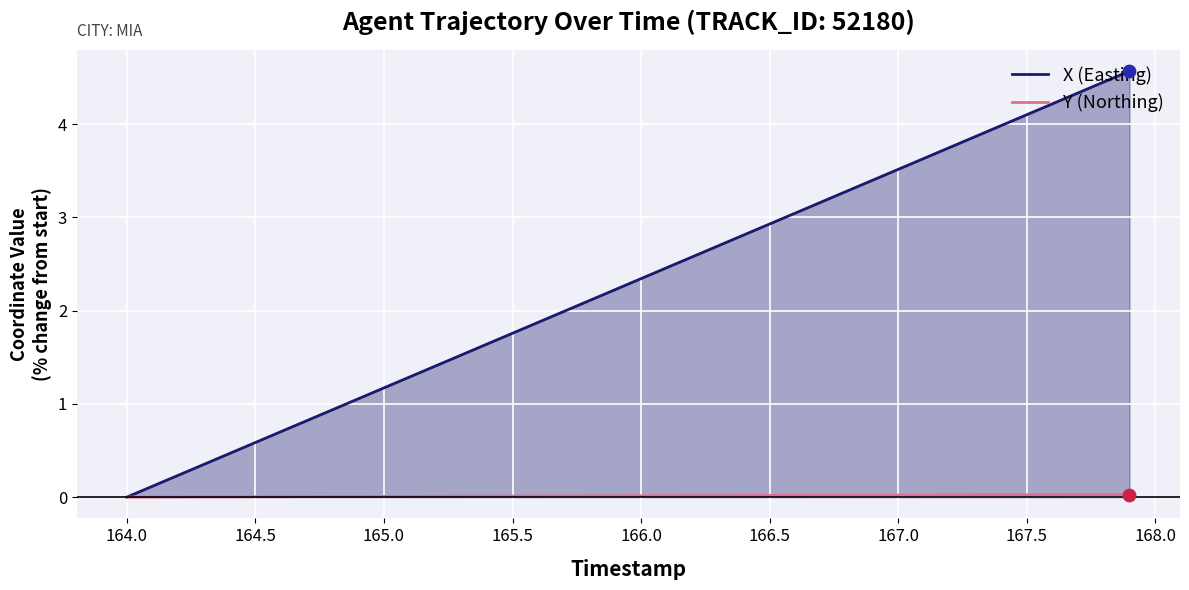

What is the total value across all series at 167.5?

4.1